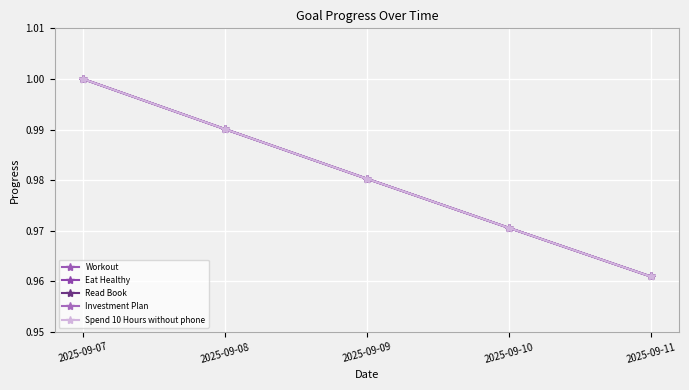

Is this an area chart (filled region under the line)?

No